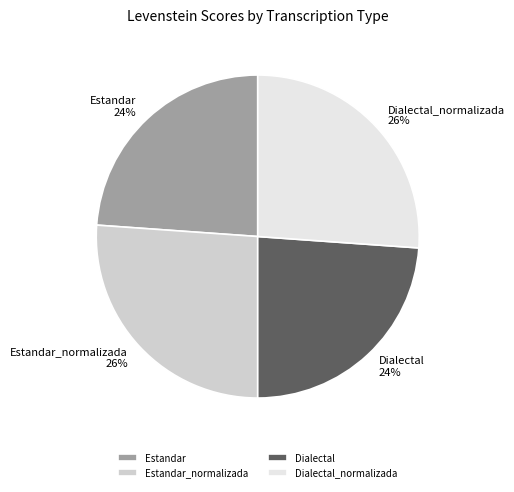

To the nearest percent, what portion does Estandar_normalizada represent?

26%